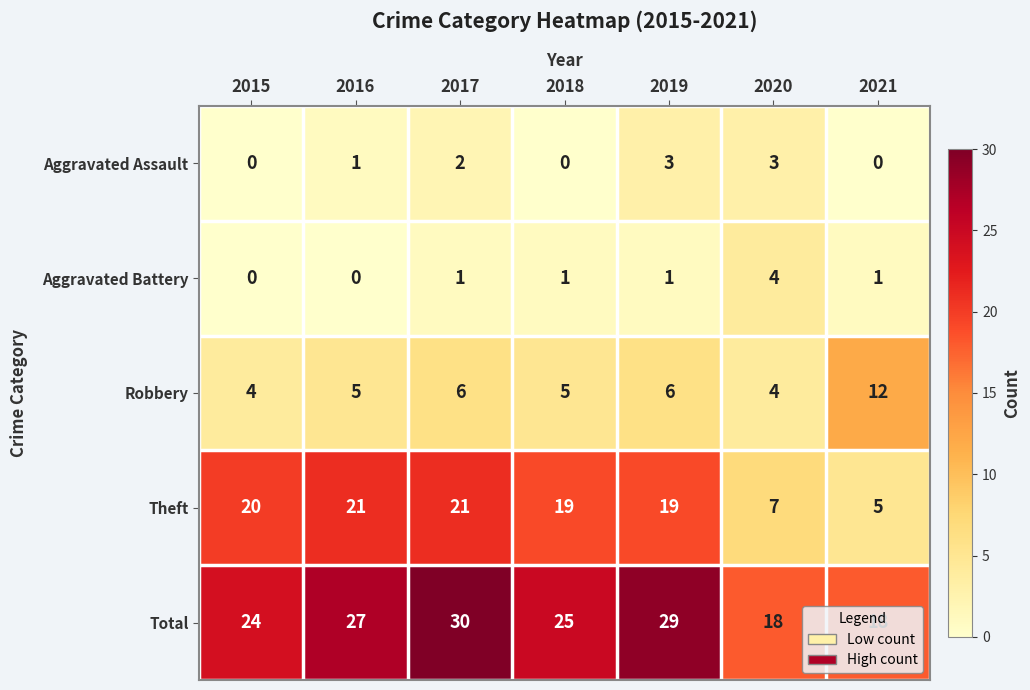

List the series in order of their peak value, highest first.

Total, Theft, Robbery, Aggravated Battery, Aggravated Assault